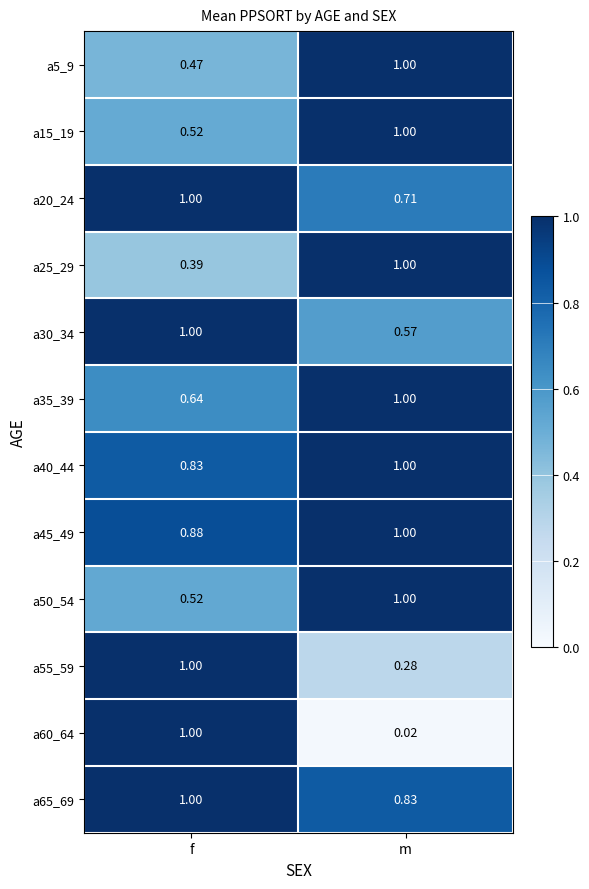

At how many categories does at least one series exceed 0?

2